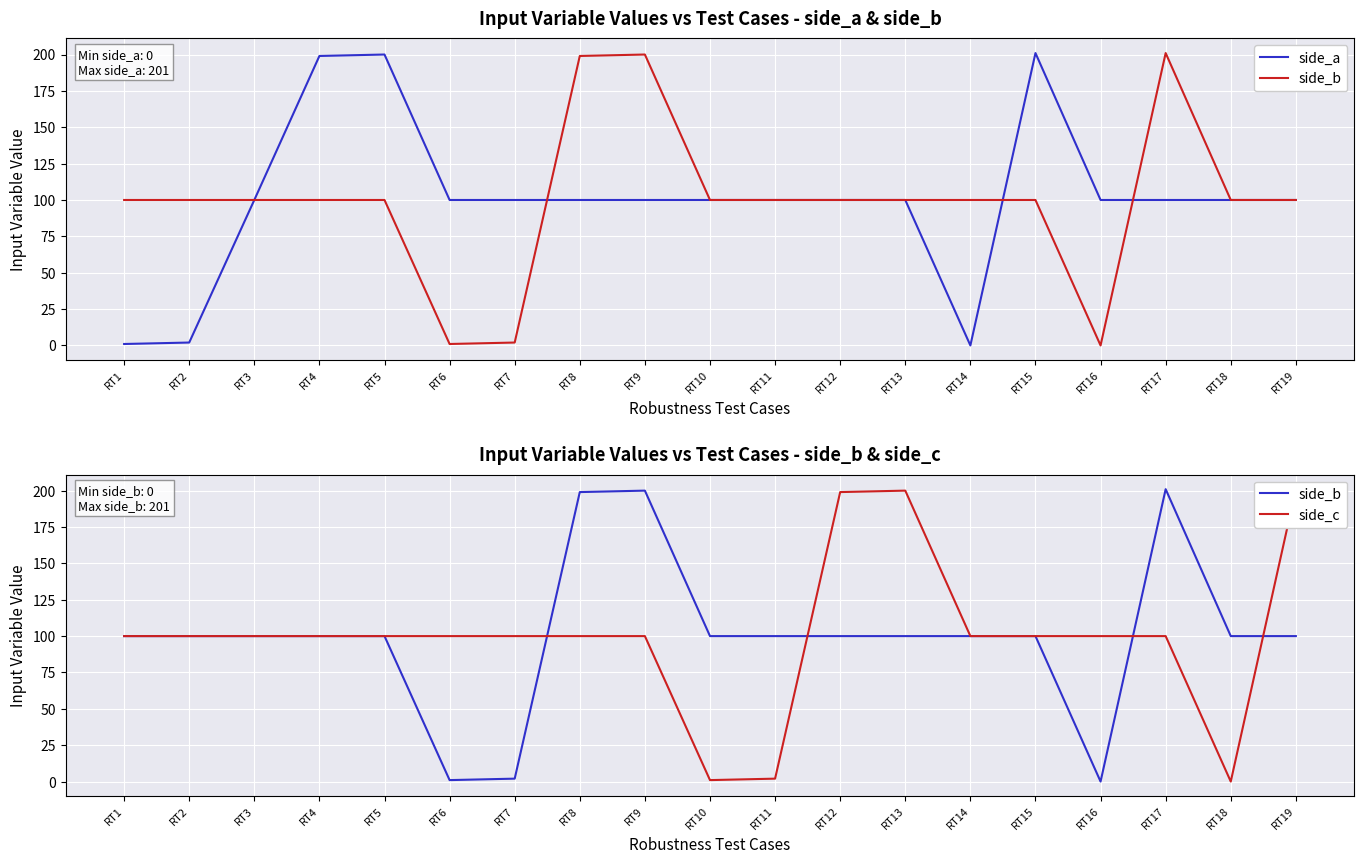

At which label does side_b first exceed 100?

RT8